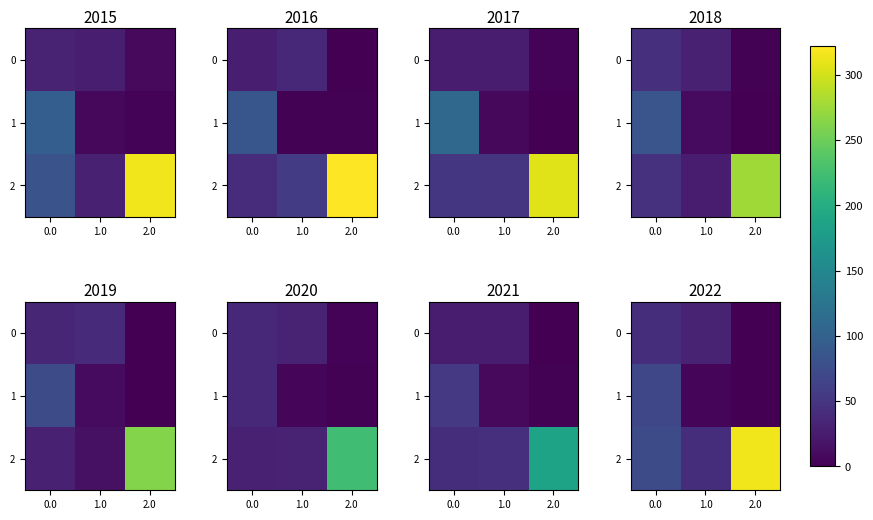

How many values in the 1 series are below 5?

1